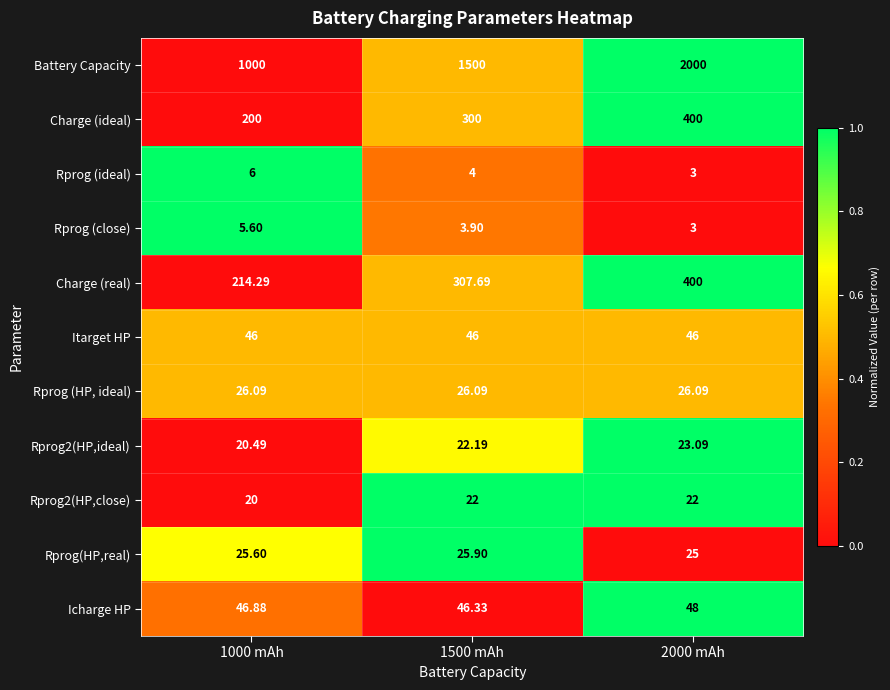

Which series has the largest total across all categories?

Battery Capacity